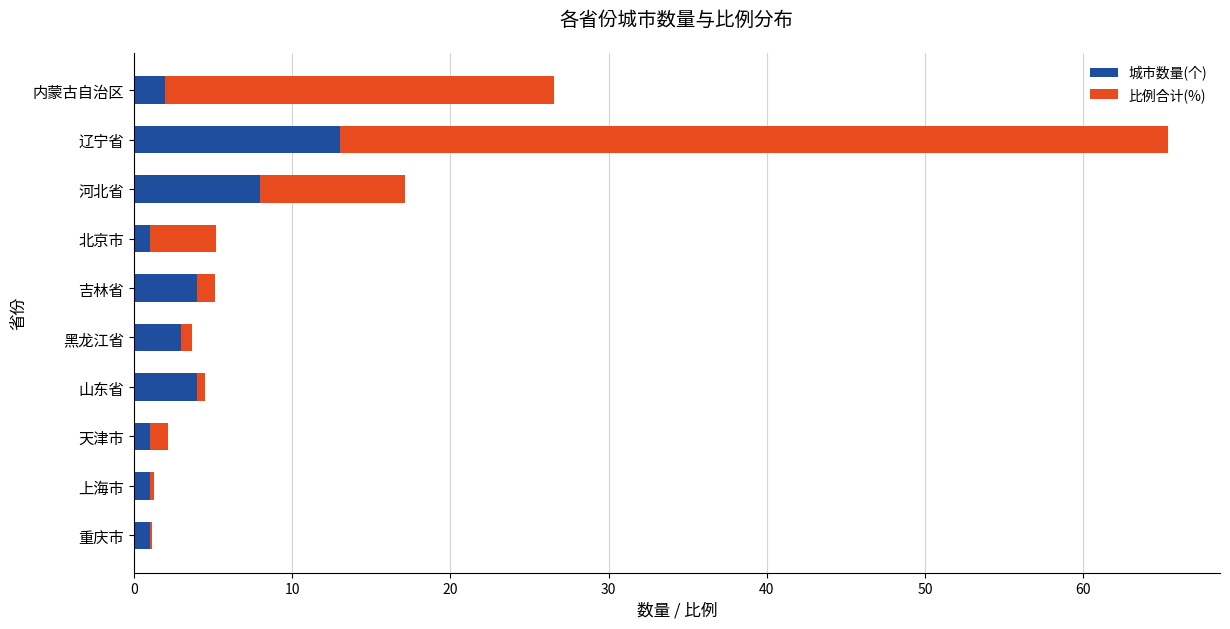

Is it true that 城市数量(个) equals 4.0 at 吉林省?

True